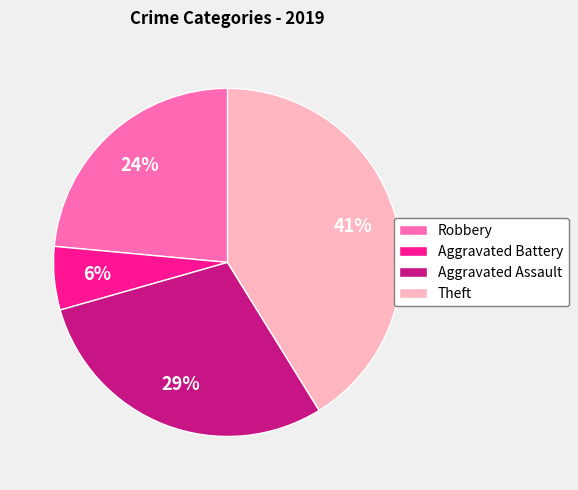

How many slices are in this pie chart?

4